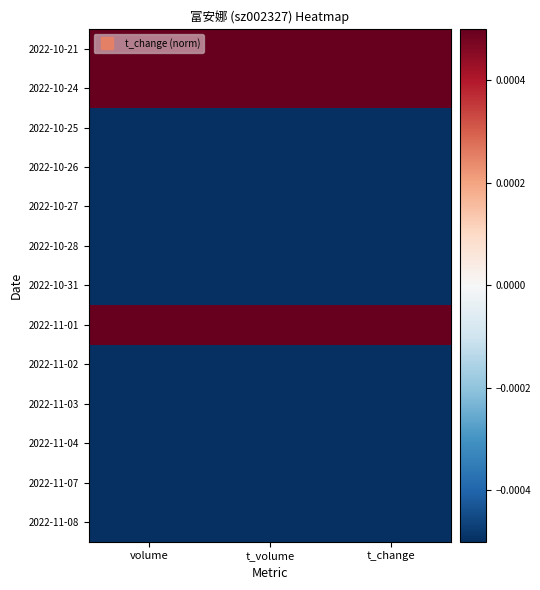

Between volume and t_change, which is larger?

t_change